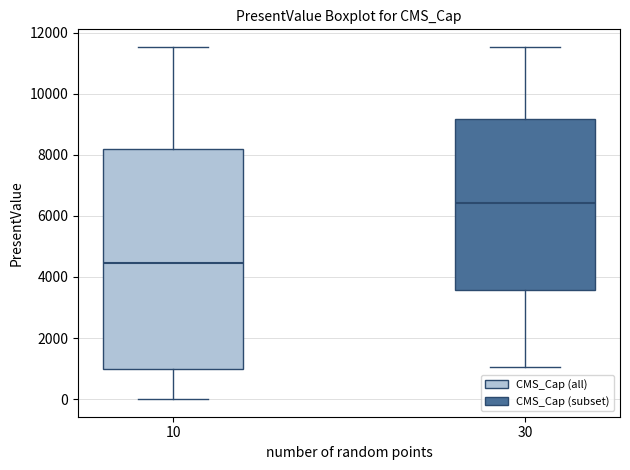

Reading left to right, transcribe this box plot: for each box, give where its median line is, the range the box spans, and where its two whiskers end, as read against the y-axis. The values are not printed on the chart, so give them approximately, as read against the axis.

10: median 4400, box 1000 to 8200, whiskers 0 to 11600
30: median 6400, box 3600 to 9200, whiskers 1000 to 11600